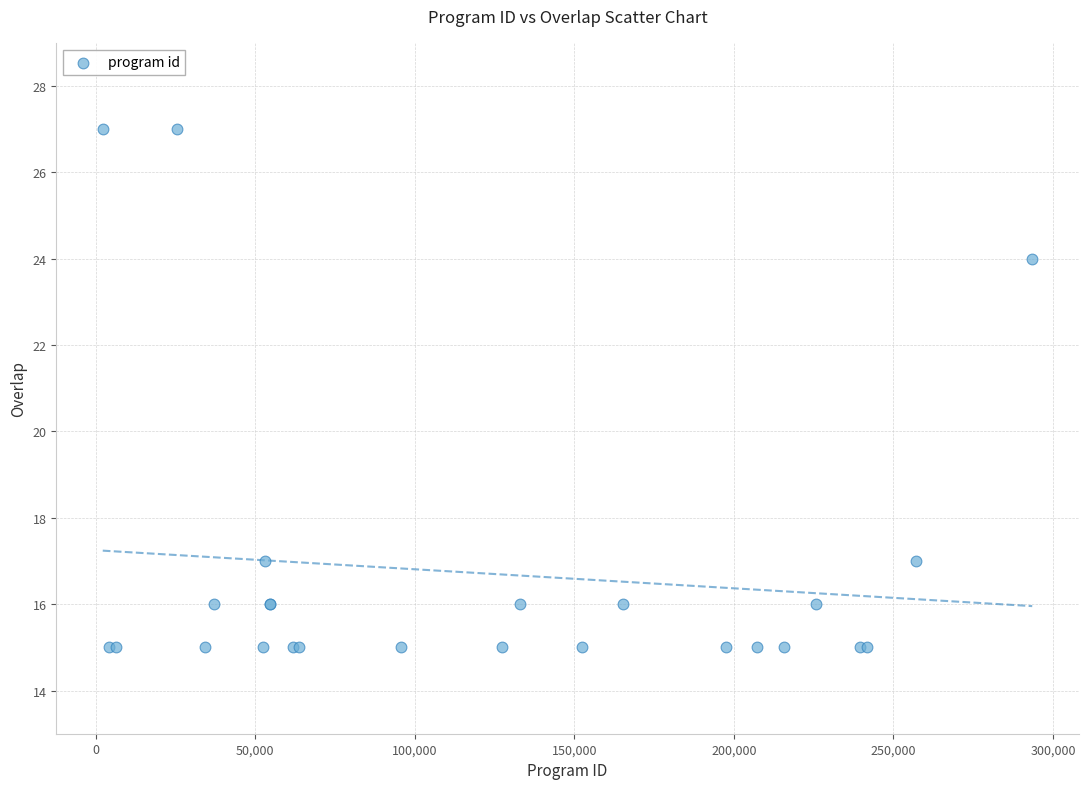

What Y value in the scatter plot is closest to 21?

24